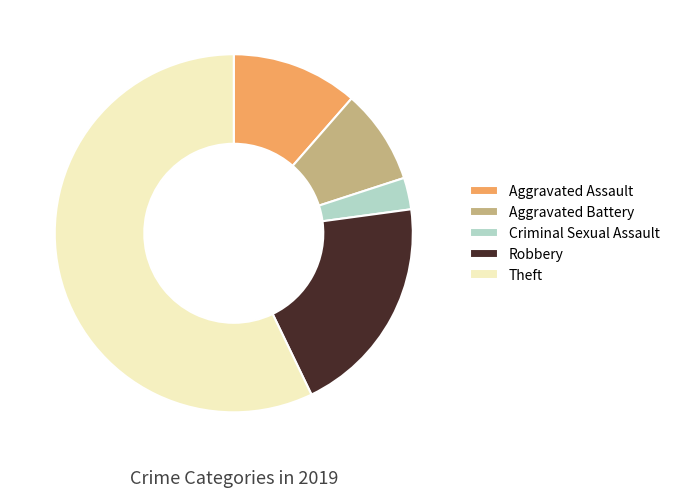

Rank the categories by value from lowest to highest.

Criminal Sexual Assault, Aggravated Battery, Aggravated Assault, Robbery, Theft